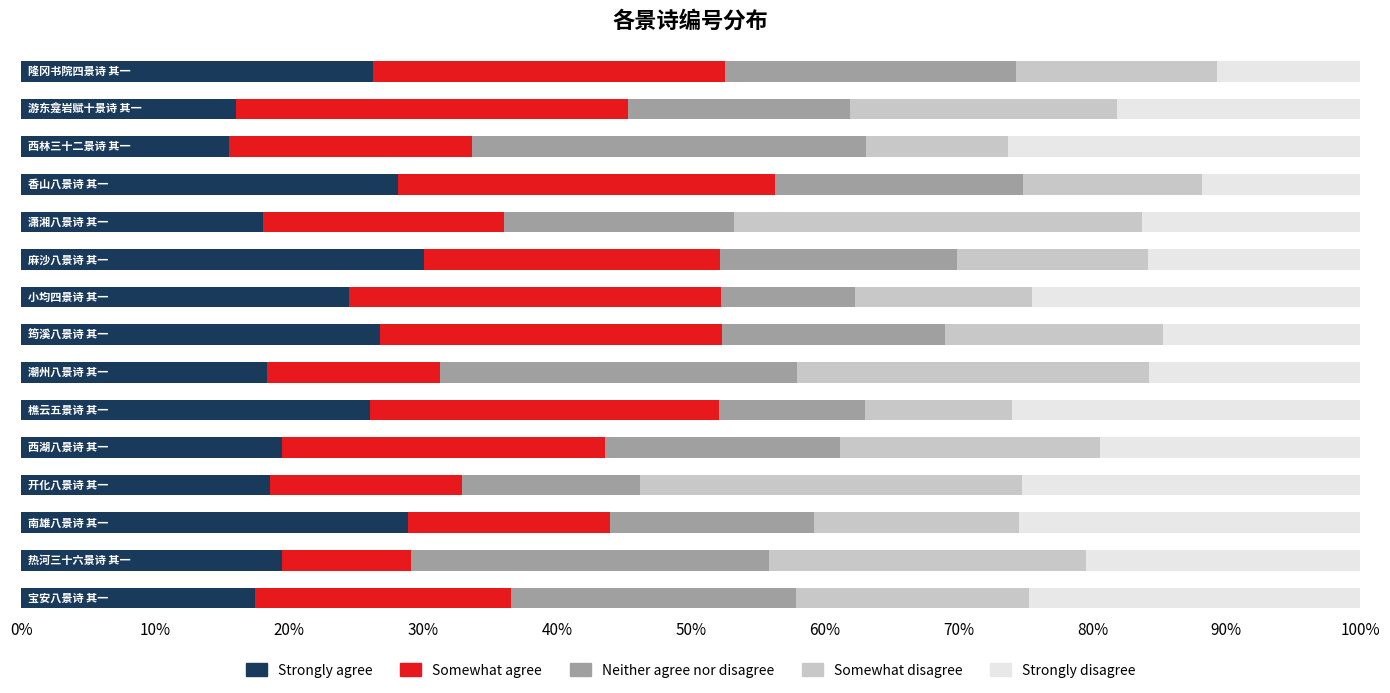

What is the highest value of the Strongly agree series?

30.0